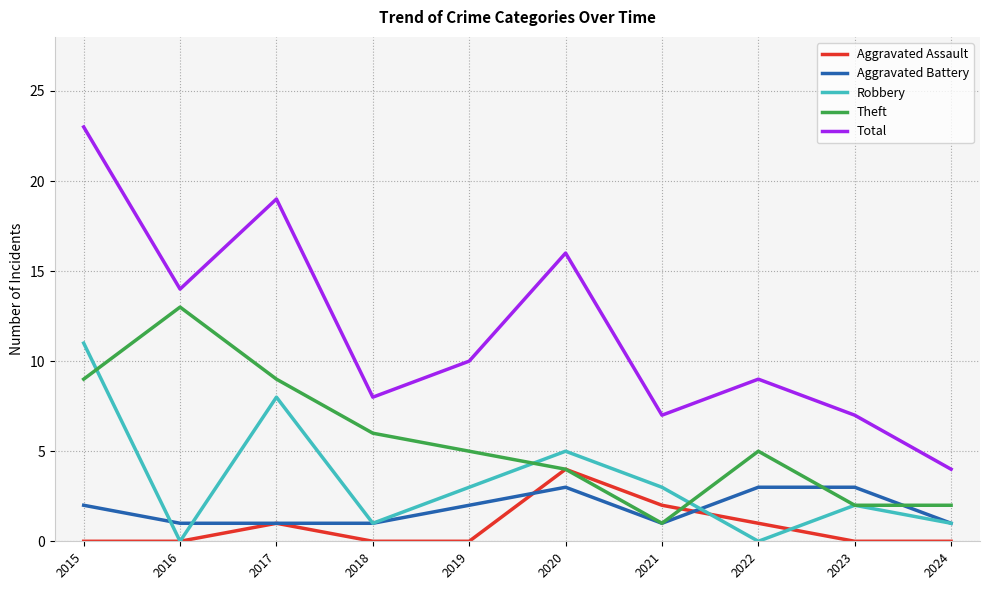

True or false: Theft and Total cross at least once.

False